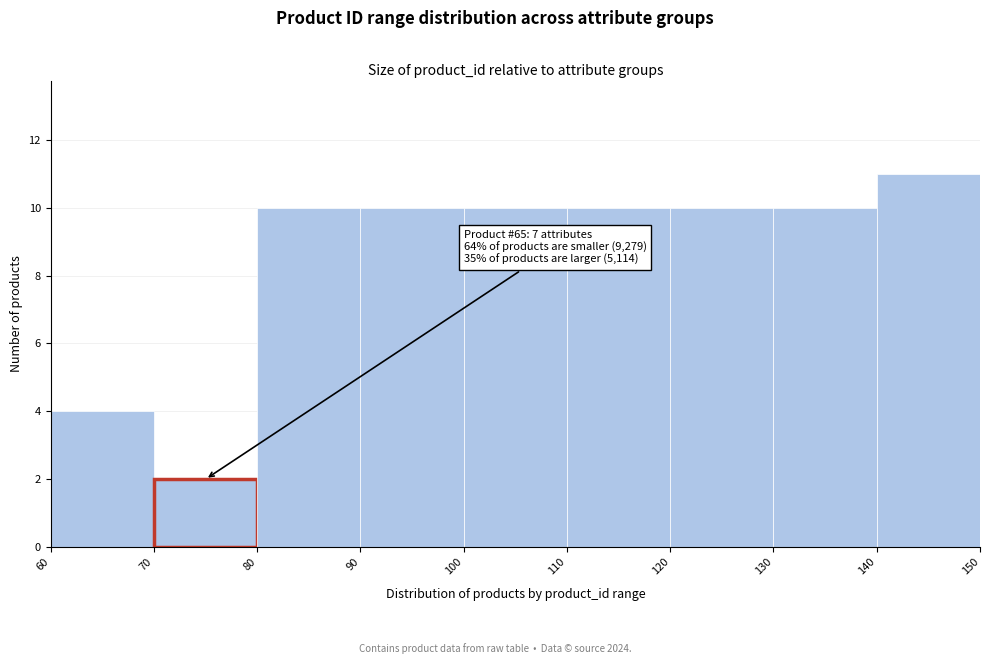

Over which range of the x-axis is the bar tallest?

140 to 150